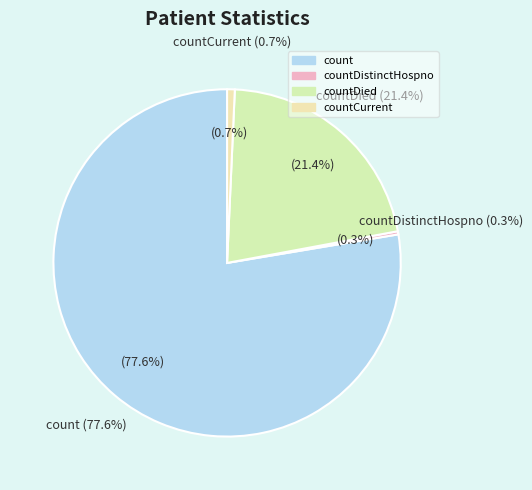

Which slice is the largest?

count